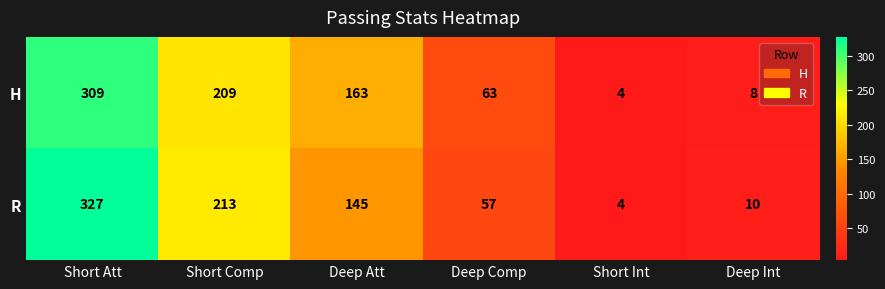

Rank the series at Deep Comp from lowest to highest value.

R, H